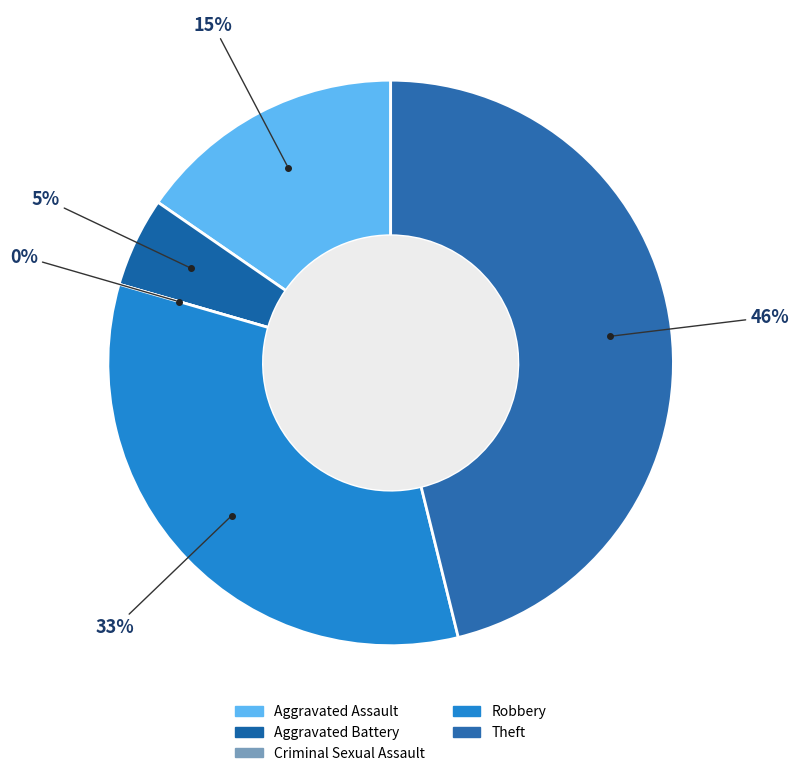

Is there a majority slice in this chart?

No